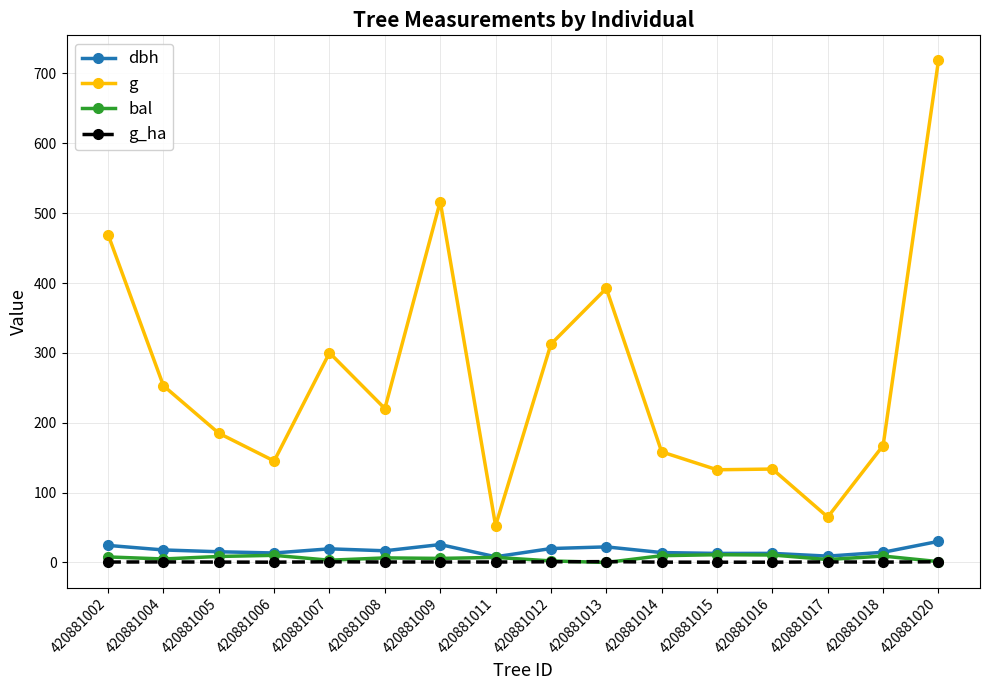

At which label is g closest to 385?

420881013